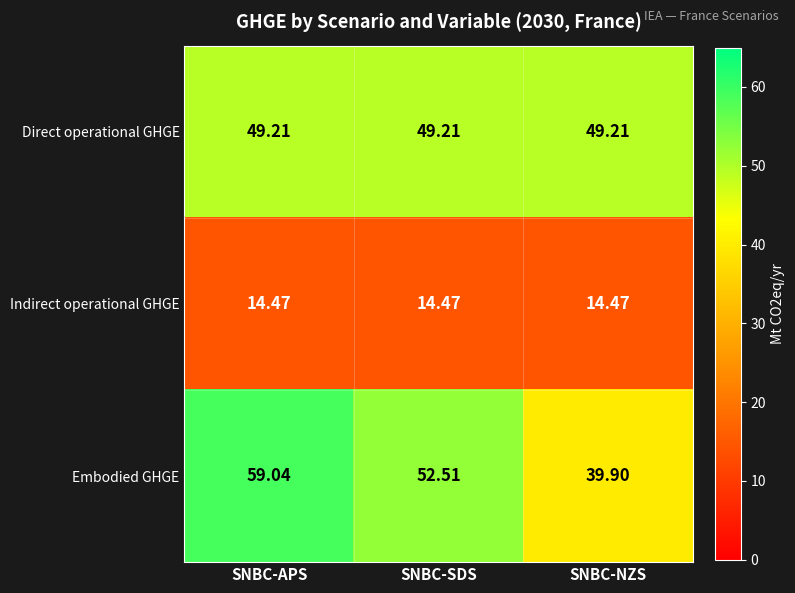

How many data points does each series have?

3